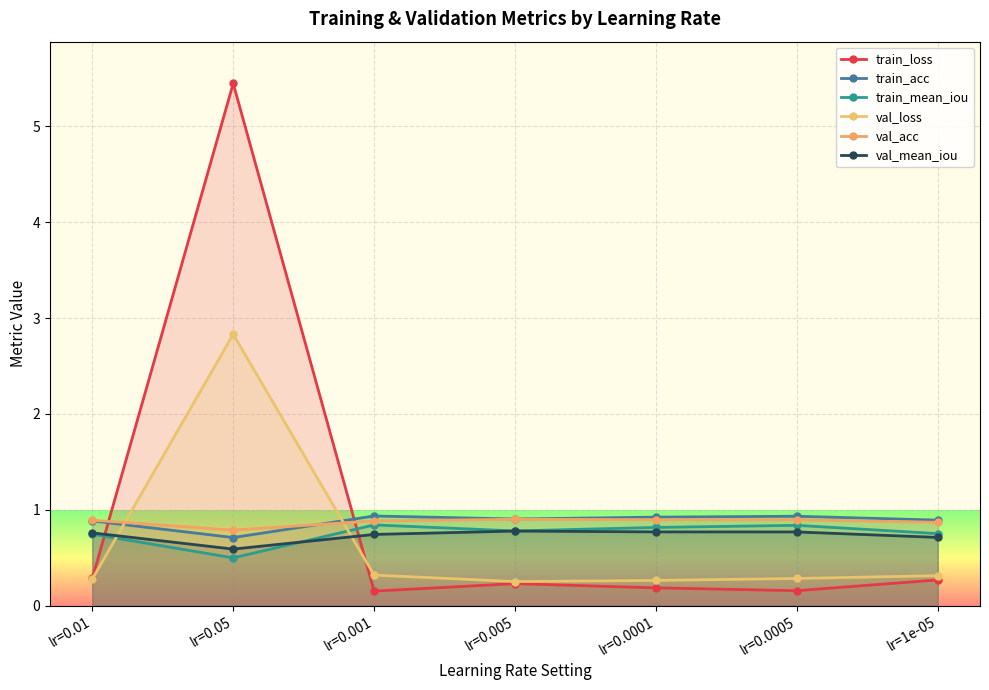

How many interior local valleys does the val_acc series have?

1